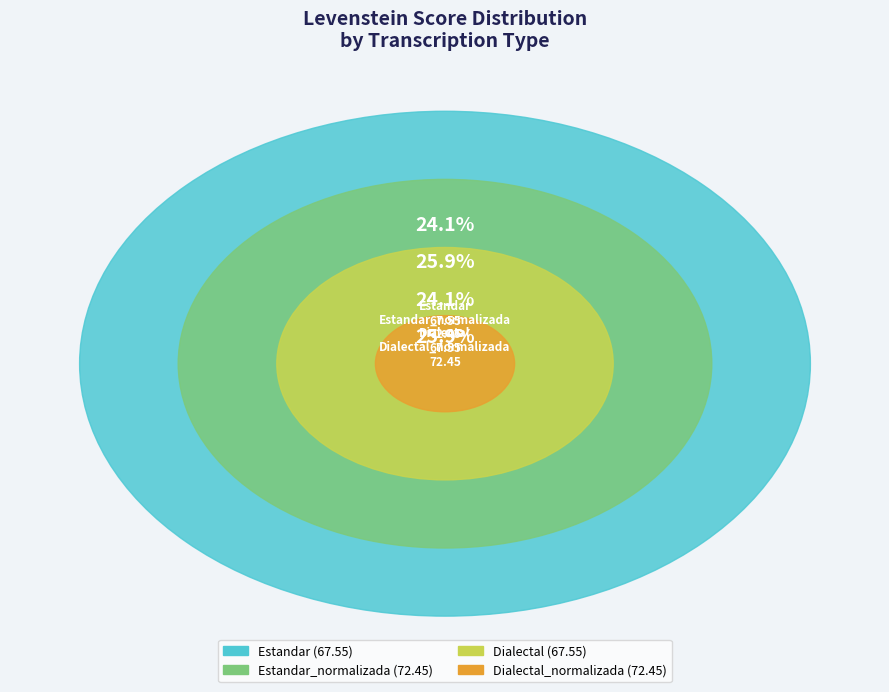

True or false: Dialectal accounts for 24% of the total.

True